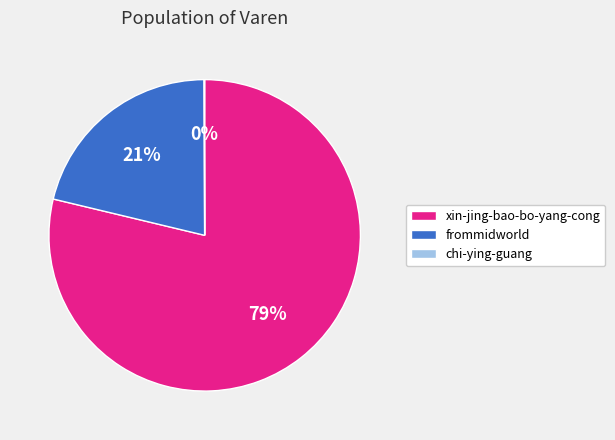

Is xin-jing-bao-bo-yang-cong the majority of the pie?

Yes